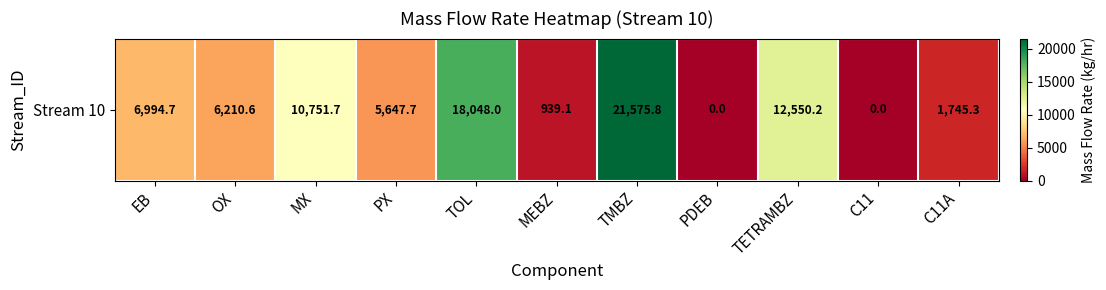

At which label does the data first exceed 6210?

EB